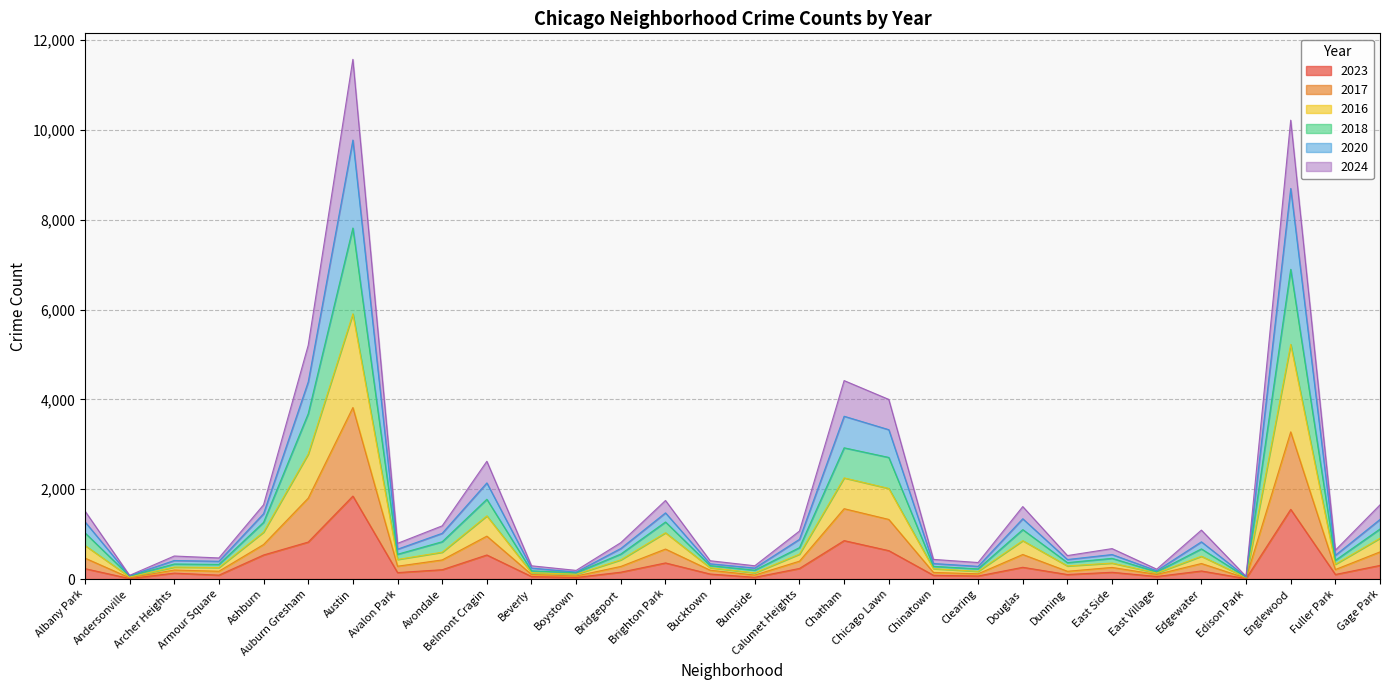

What is the total value across all series at Austin?

11575